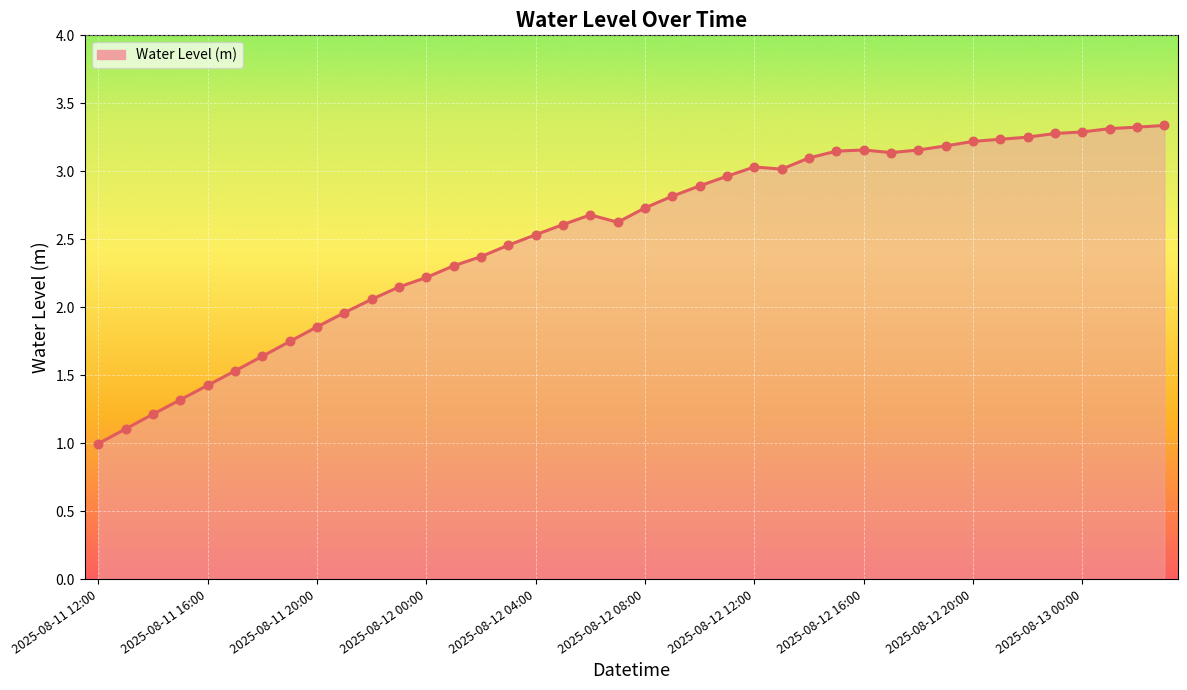

What is the minimum value shown in the chart?

1.0